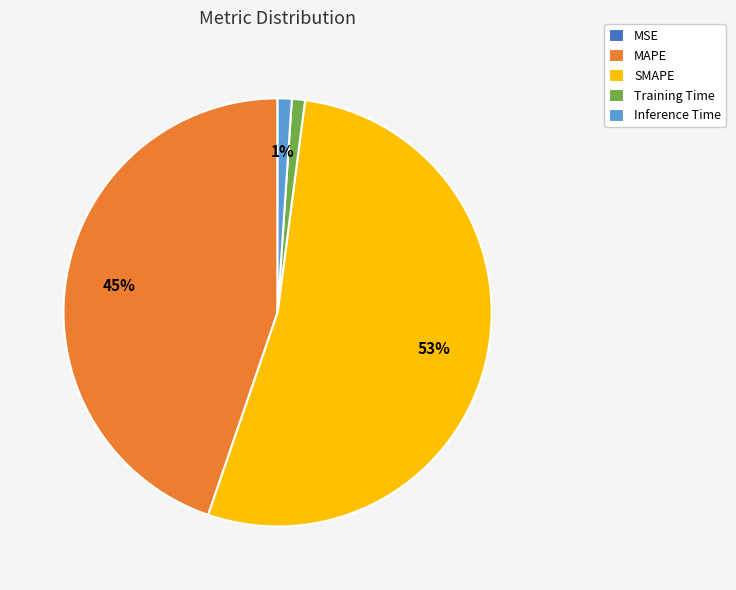

To the nearest percent, what portion does SMAPE represent?

53%